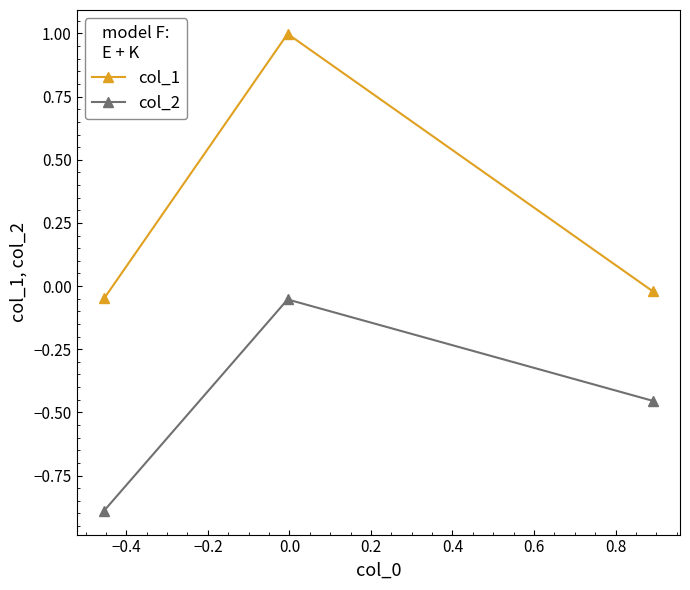

How many values in the col_1 series are below 0?

2